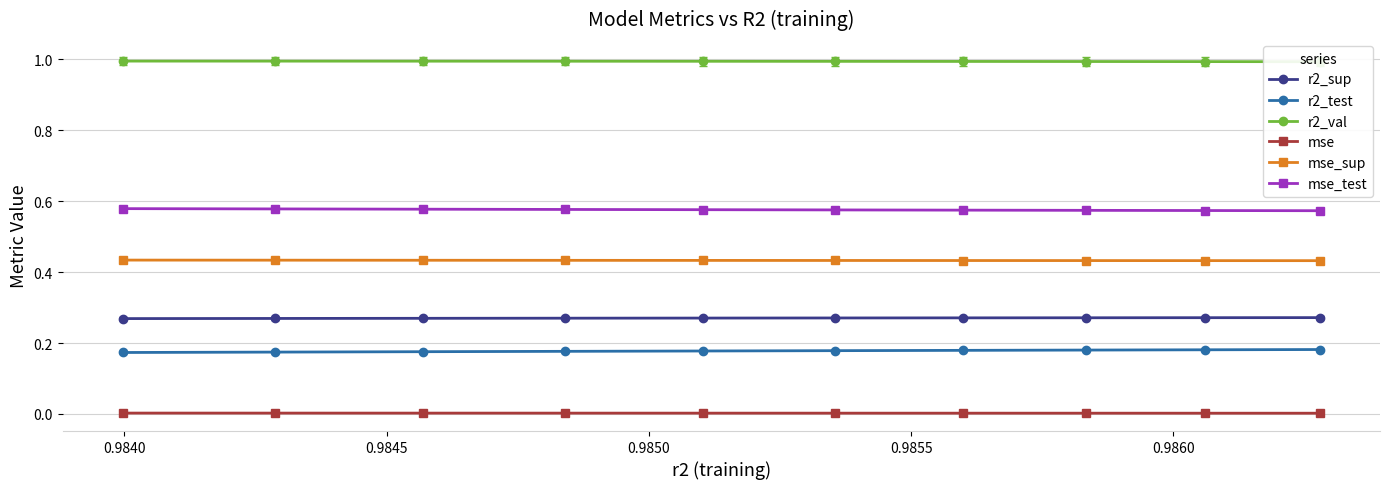

True or false: mse has a value of 0.0 at 0.9845.

False